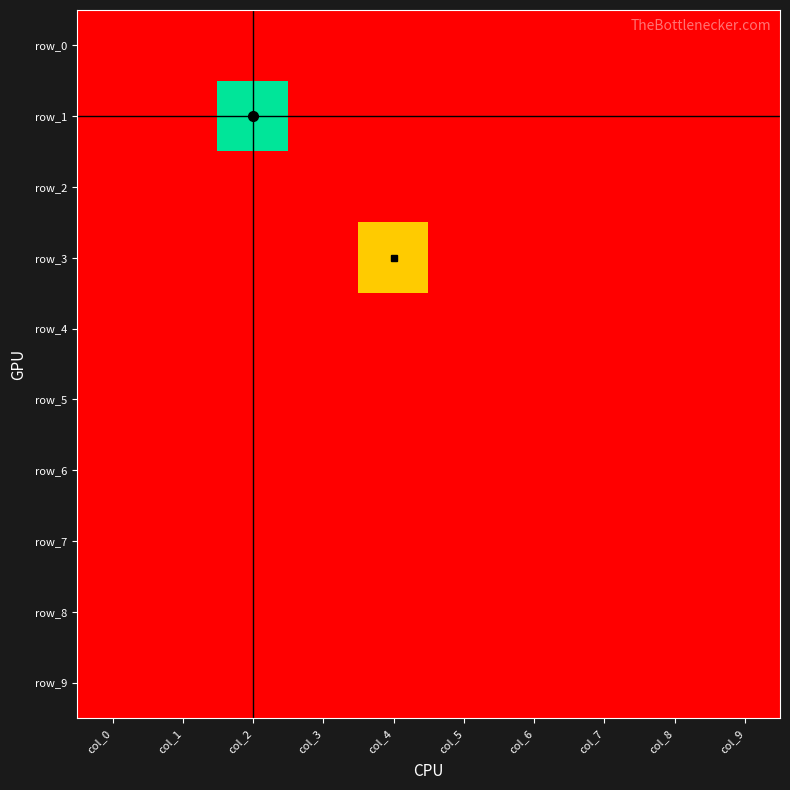

Reading left to right, list all the values displayed in this chart.

row_0: col_0=-3	col_1=-3	col_2=-3	col_3=-3	col_4=-3	col_5=-3	col_6=-3	col_7=-3	col_8=-3	col_9=-3
row_1: col_0=-3	col_1=-3	col_2=16	col_3=-3	col_4=-3	col_5=-3	col_6=-3	col_7=-3	col_8=-3	col_9=-3
row_2: col_0=-3	col_1=-3	col_2=-3	col_3=-3	col_4=-3	col_5=-3	col_6=-3	col_7=-3	col_8=-3	col_9=-3
row_3: col_0=-3	col_1=-3	col_2=-3	col_3=-3	col_4=6	col_5=-3	col_6=-3	col_7=-3	col_8=-3	col_9=-3
row_4: col_0=-3	col_1=-3	col_2=-3	col_3=-3	col_4=-3	col_5=-3	col_6=-3	col_7=-3	col_8=-3	col_9=-3
row_5: col_0=-3	col_1=-3	col_2=-3	col_3=-3	col_4=-3	col_5=-3	col_6=-3	col_7=-3	col_8=-3	col_9=-3
row_6: col_0=-3	col_1=-3	col_2=-3	col_3=-3	col_4=-3	col_5=-3	col_6=-3	col_7=-3	col_8=-3	col_9=-3
row_7: col_0=-3	col_1=-3	col_2=-3	col_3=-3	col_4=-3	col_5=-3	col_6=-3	col_7=-3	col_8=-3	col_9=-3
row_8: col_0=-3	col_1=-3	col_2=-3	col_3=-3	col_4=-3	col_5=-3	col_6=-3	col_7=-3	col_8=-3	col_9=-3
row_9: col_0=-3	col_1=-3	col_2=-3	col_3=-3	col_4=-3	col_5=-3	col_6=-3	col_7=-3	col_8=-3	col_9=-3